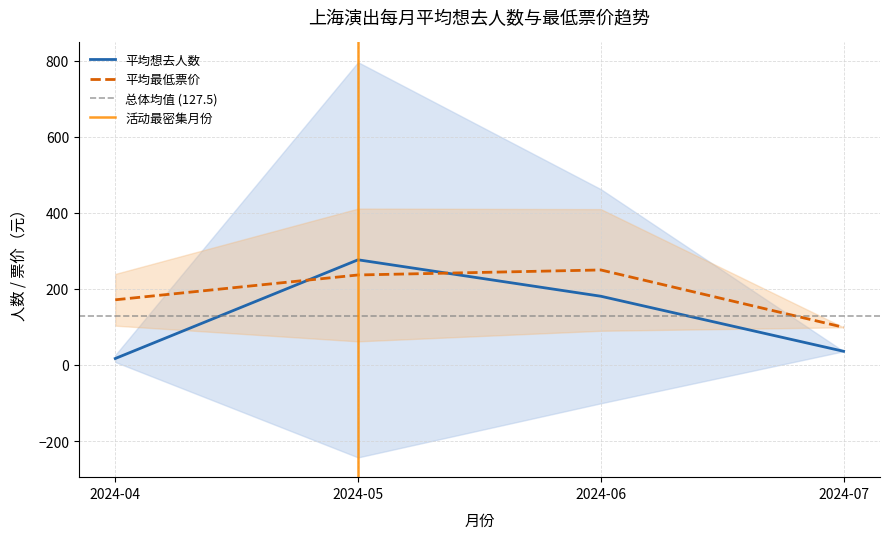

At which label is 平均想去人数 closest to 146?

2024-06